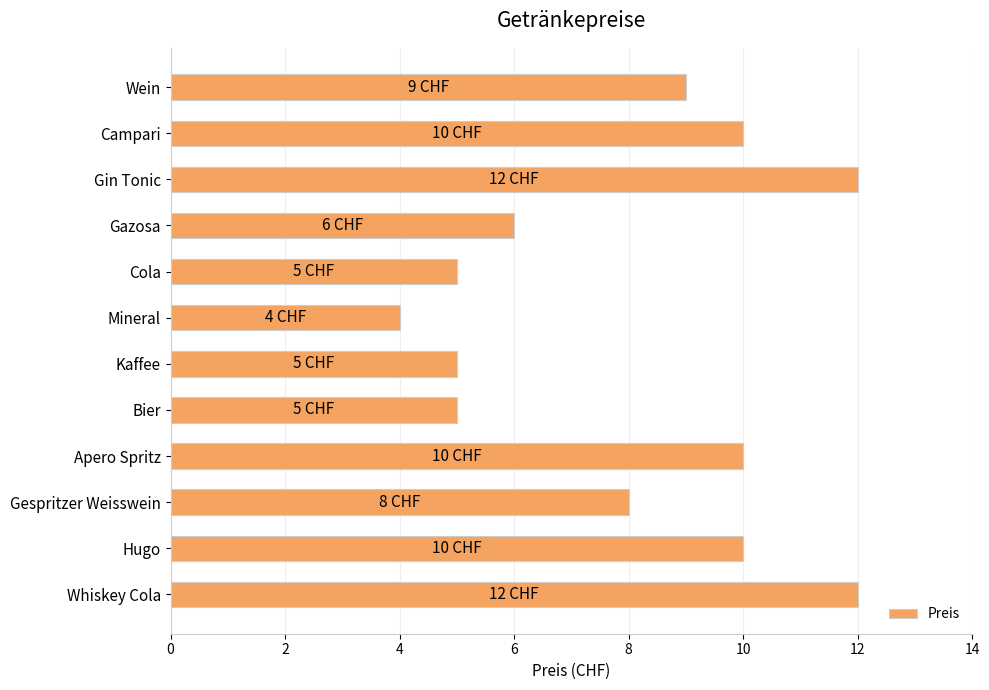

What is the minimum value shown in the chart?

4